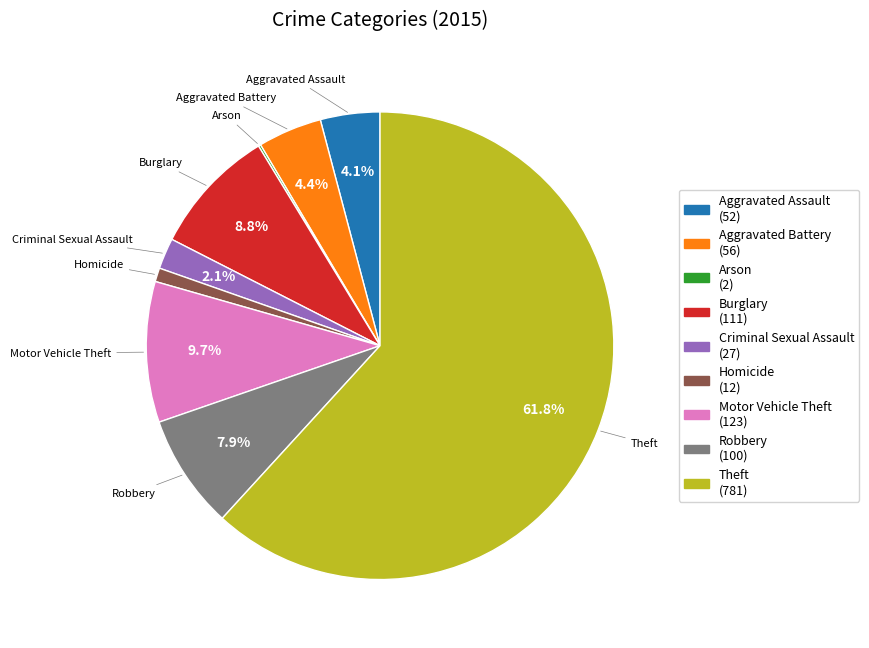

What is the largest slice in the pie chart?

Theft